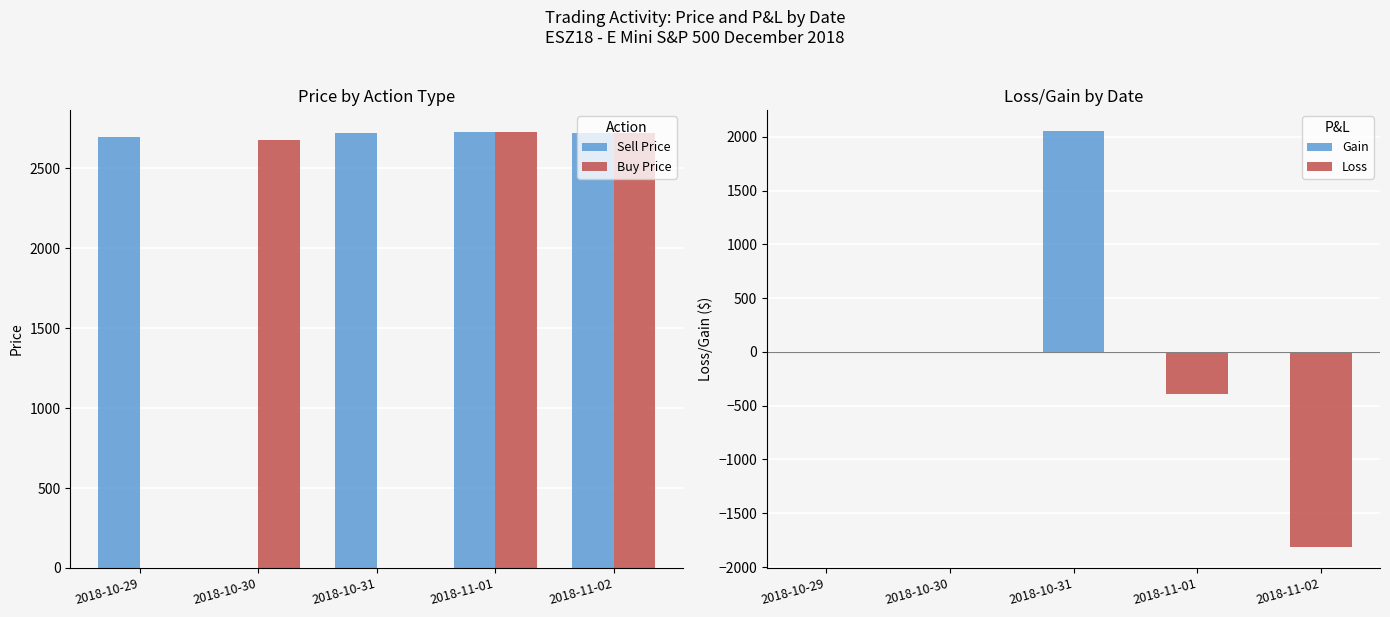

At 2018-11-01, list the series in order from largest to smallest.

Buy Price, Sell Price, Gain, Loss